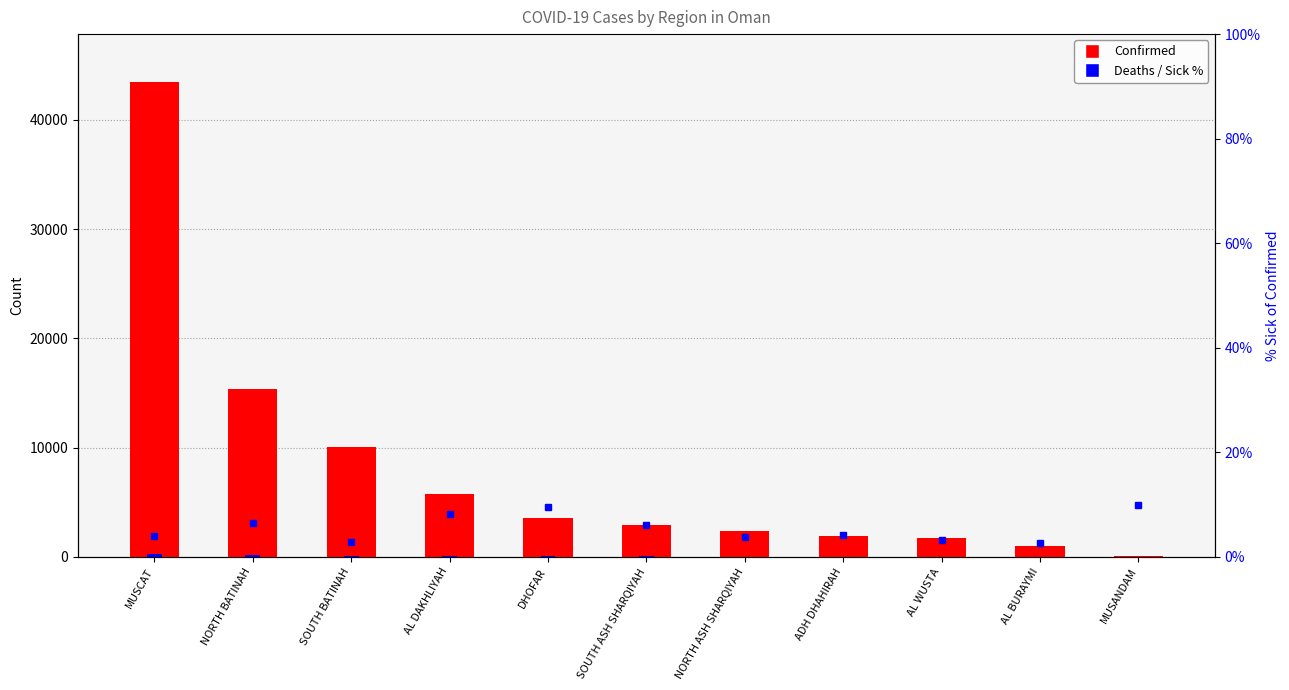

At how many categories does at least one series exceed 35977?

1